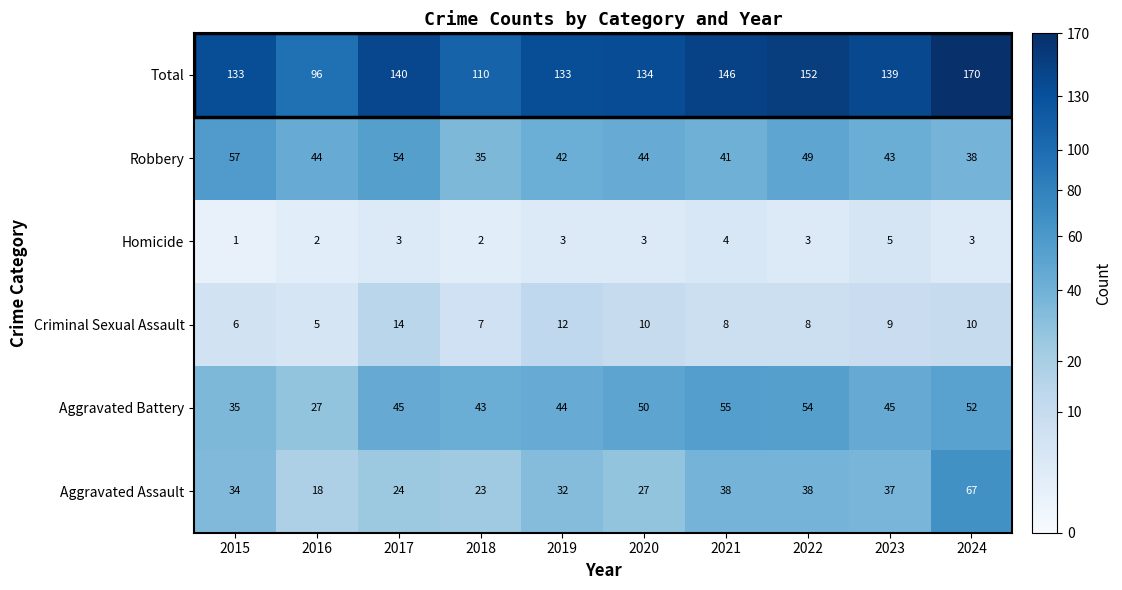

What value does the Aggravated Assault series have at 2018?

23